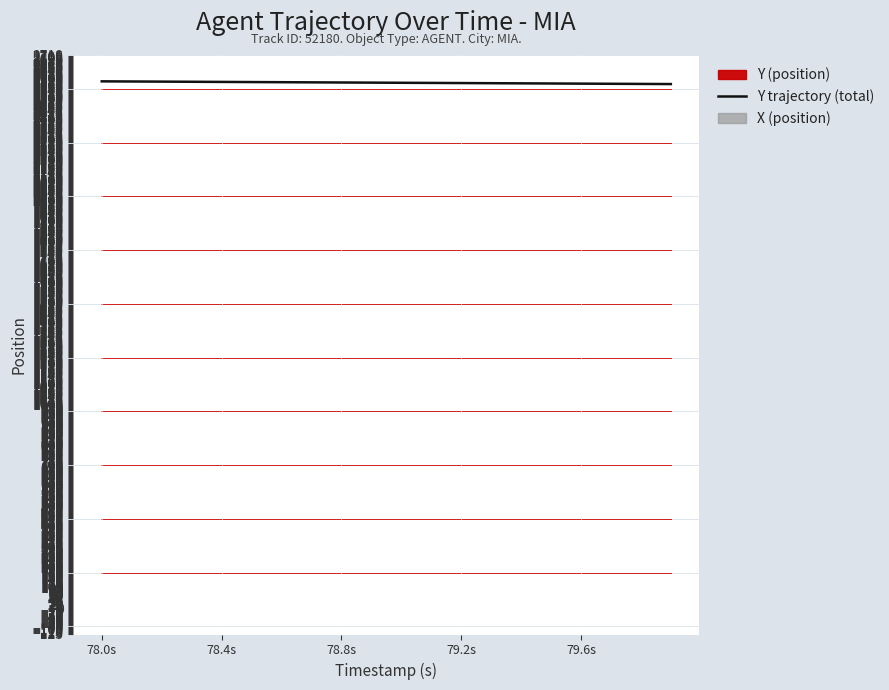

Is this an area chart (filled region under the line)?

No